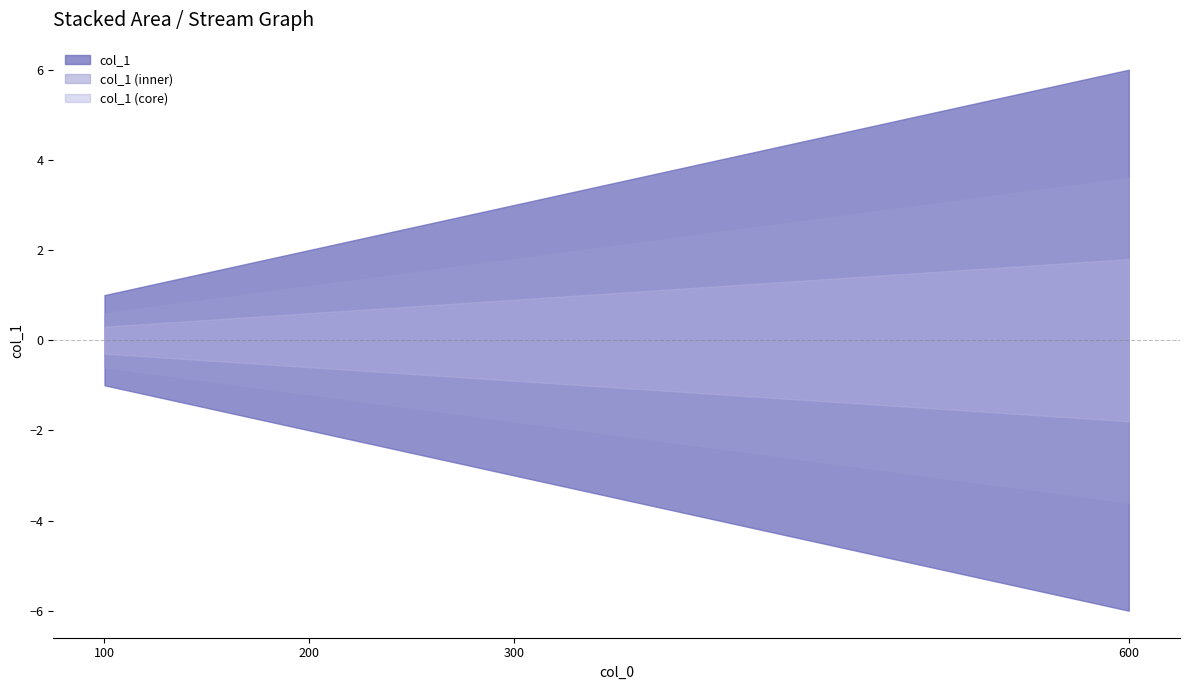

What is the value of the 2nd point from the left?

2